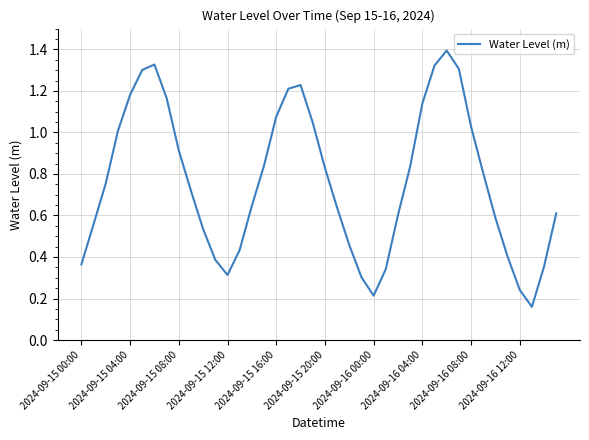

What is the greatest value displayed?

1.4